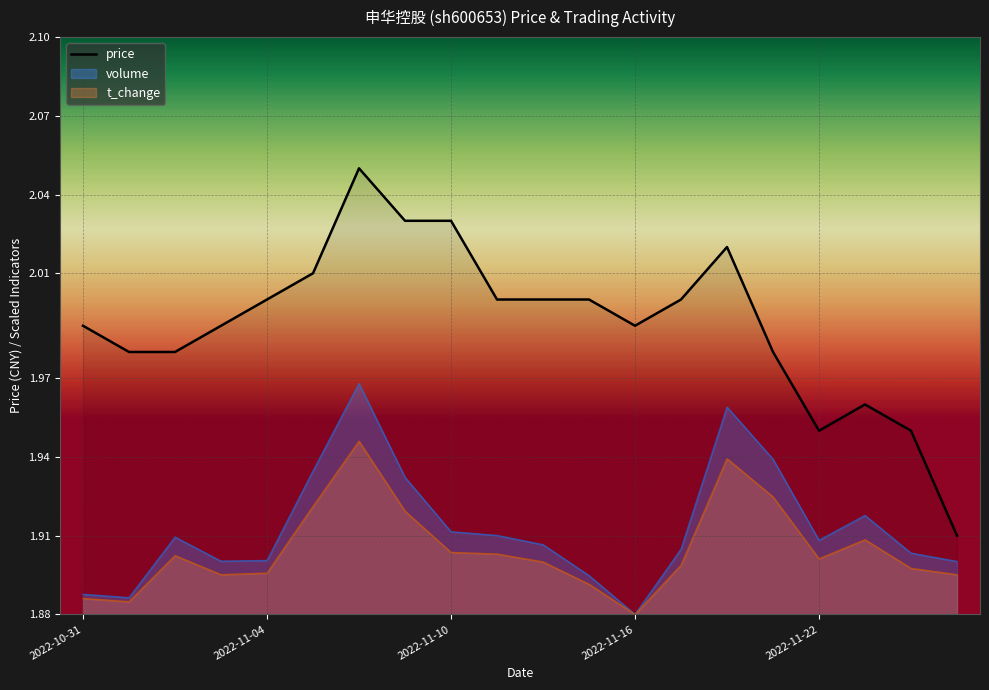

How many data points are above 2?

5